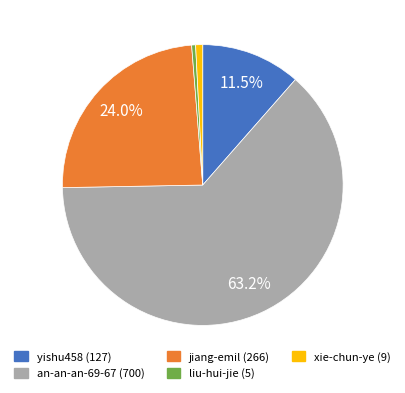

Does any single category account for the majority?

Yes